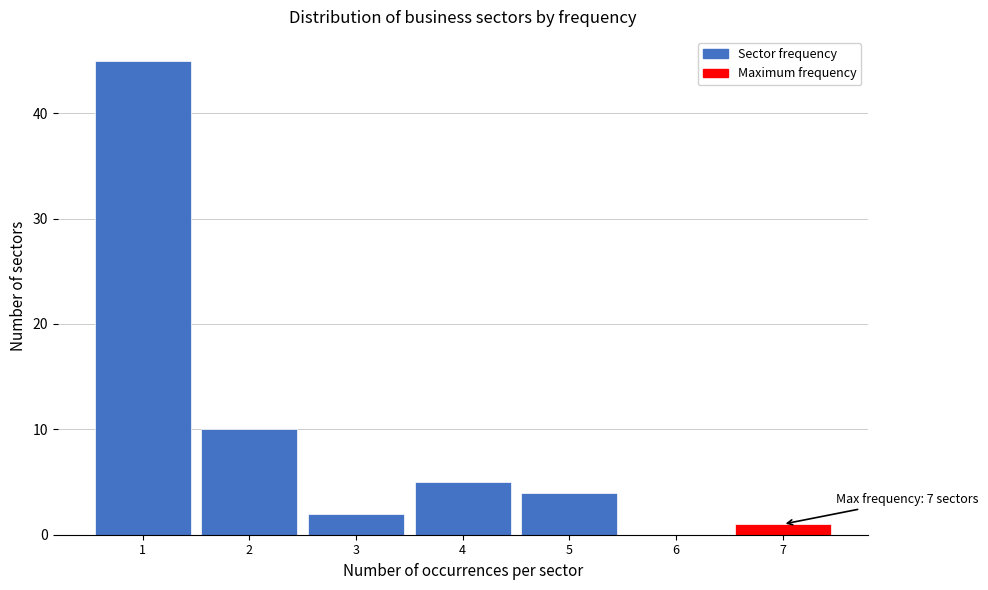

Which range on the x-axis has the tallest bar?

0.5 to 1.5